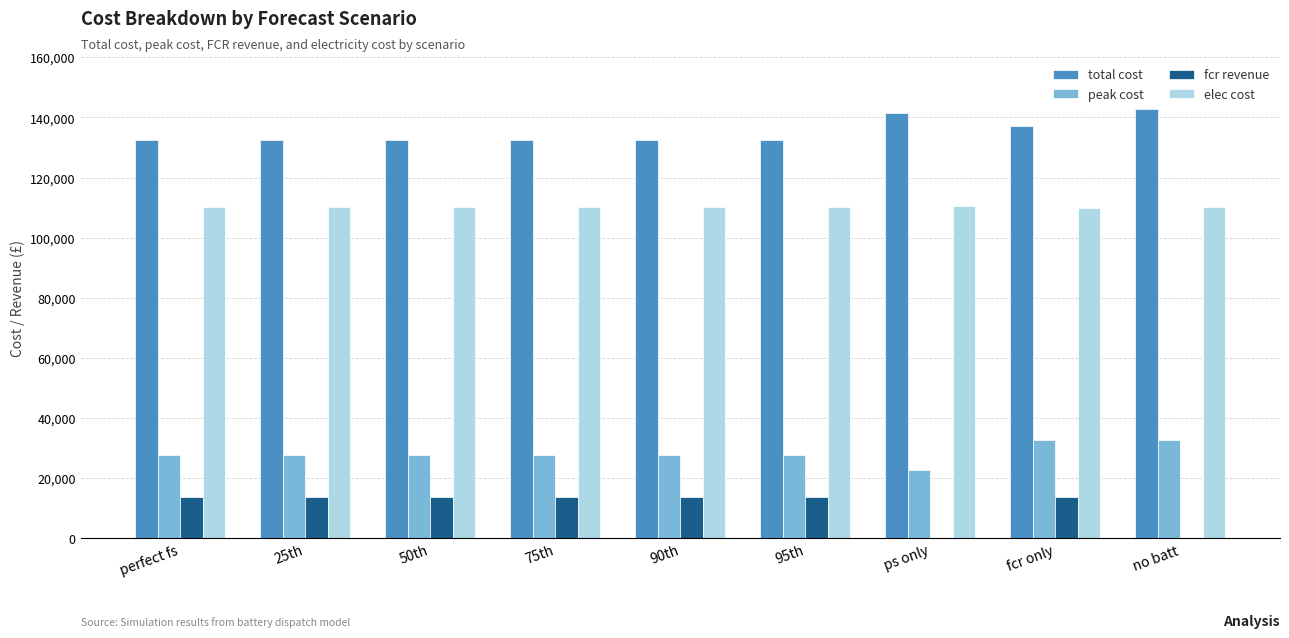

Where does the peak cost series first go above 27705?

perfect fs